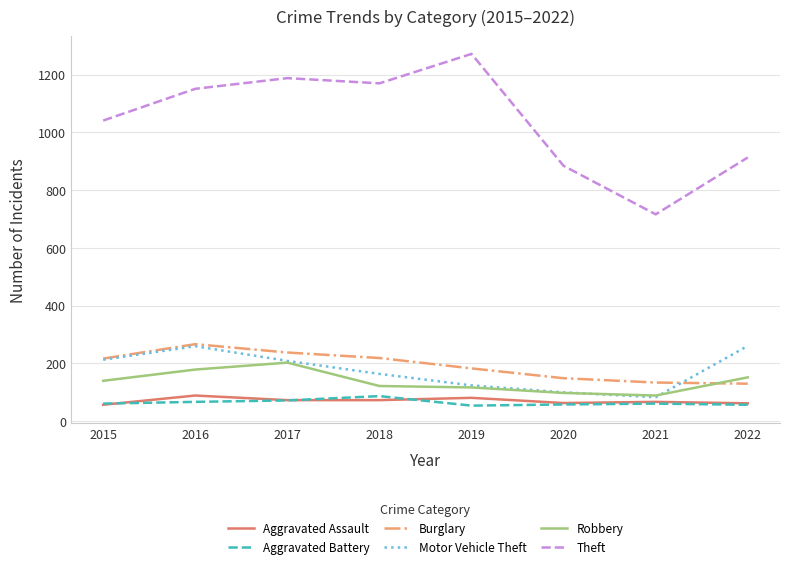

What is the spread (max minus min) of values at 2021?

656